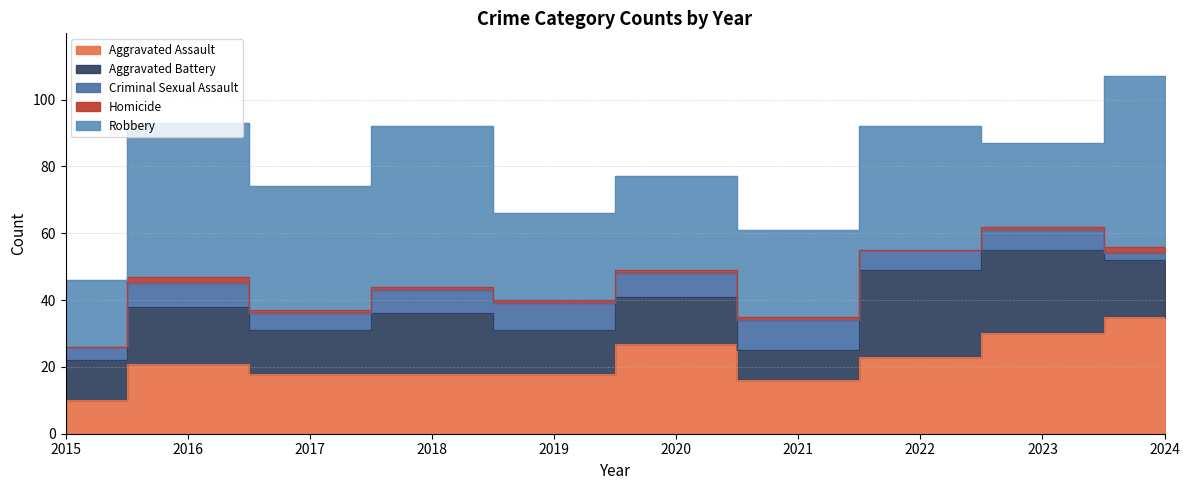

Which series has the widest spread of values?

Robbery